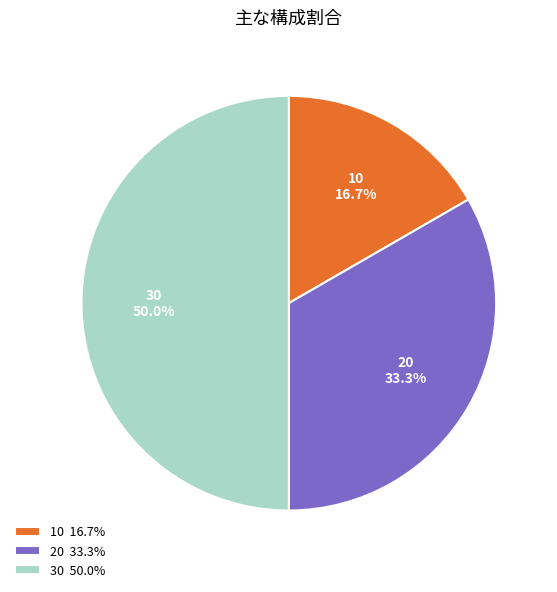

What is the total percentage of 20 and 10?

50.0%